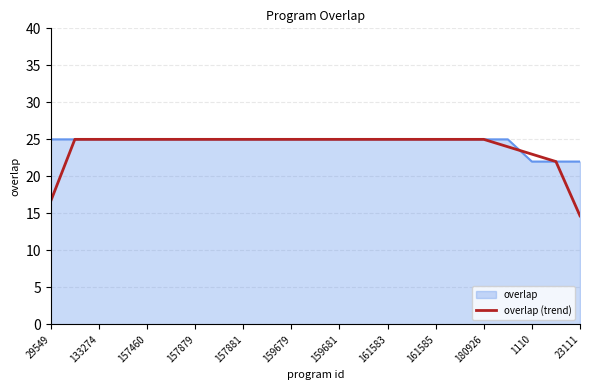

What is the lowest value of the overlap (trend) series?

14.7